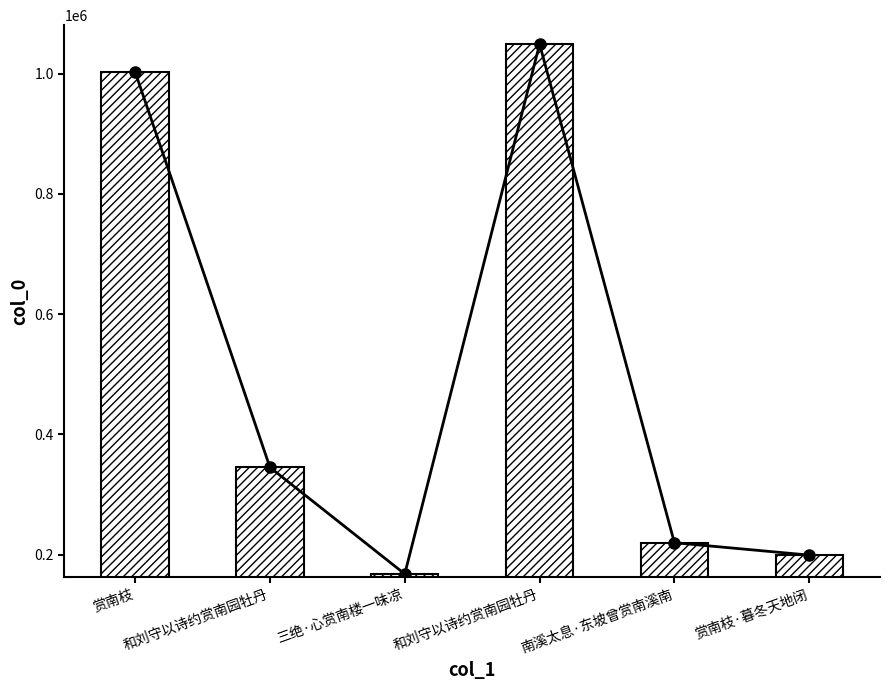

List the labels in order of value, smallest first.

三绝·心赏南楼一味凉, 赏南枝·暮冬天地闭, 南溪太息·东坡曾赏南溪南, 和刘守以诗约赏南园牡丹, 赏南枝, 和刘守以诗约赏南园牡丹